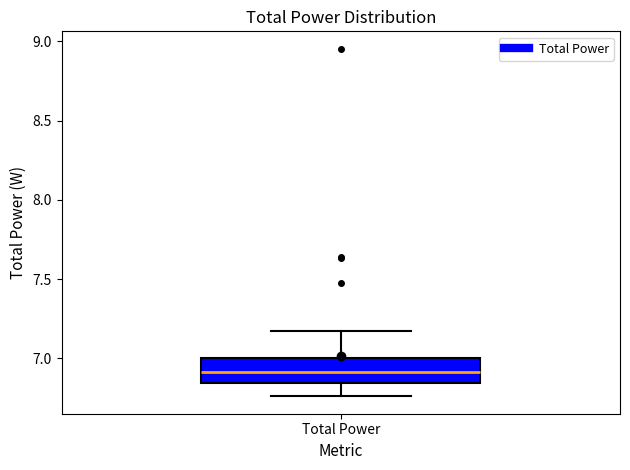

Transcribe this box plot: give where the median line is, the range the box spans, and where the two whiskers end, as read against the y-axis. The values are not printed on the chart, so give them approximately, as read against the axis.

median 6.90, box 6.85 to 7.00, whiskers 6.75 to 7.15